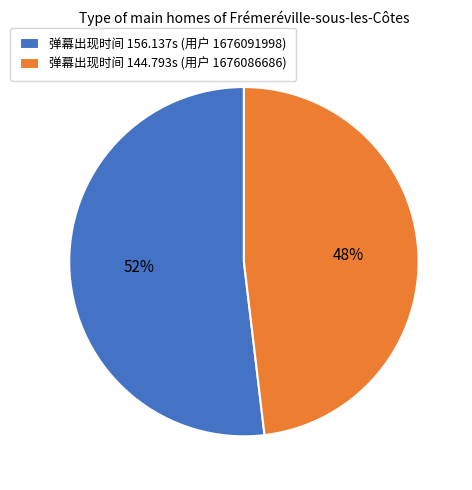

What is the ratio of the value at 弹幕出现时间 144.793s (用户 1676086686) to the value at 弹幕出现时间 156.137s (用户 1676091998)?

0.9